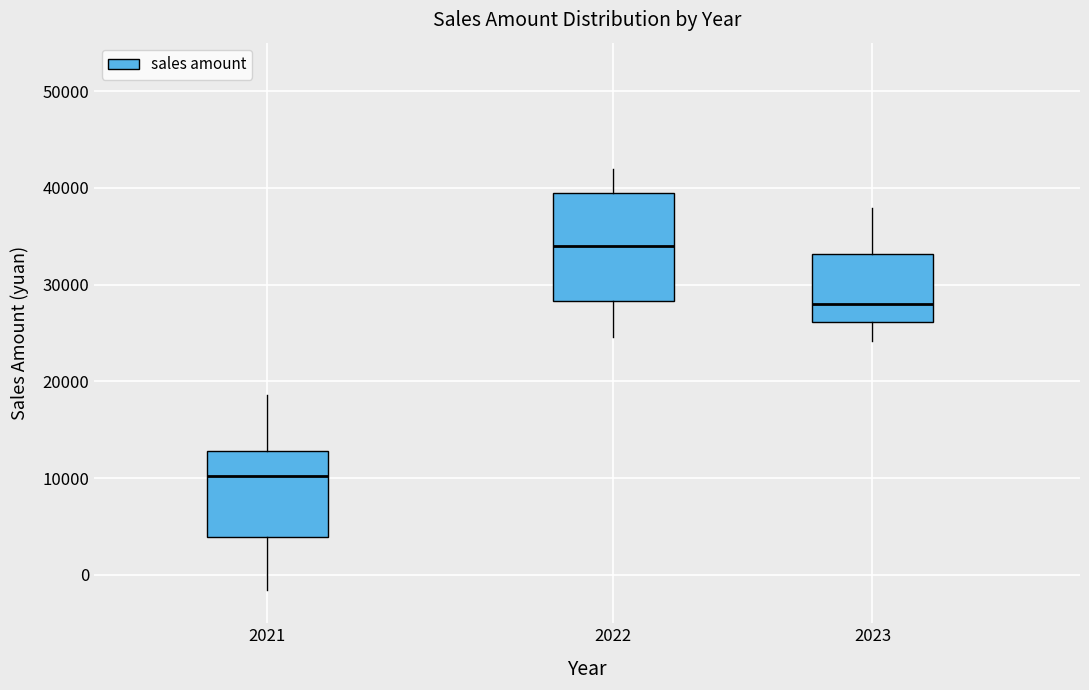

Which box's median line is the highest?

2022